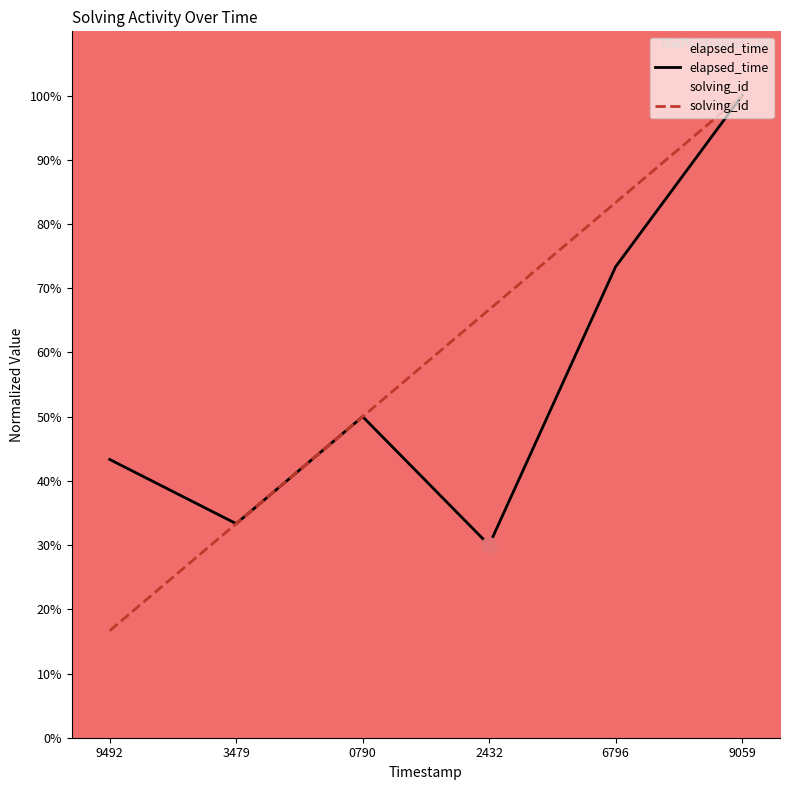

Which series has the widest spread of Y values?

solving_id